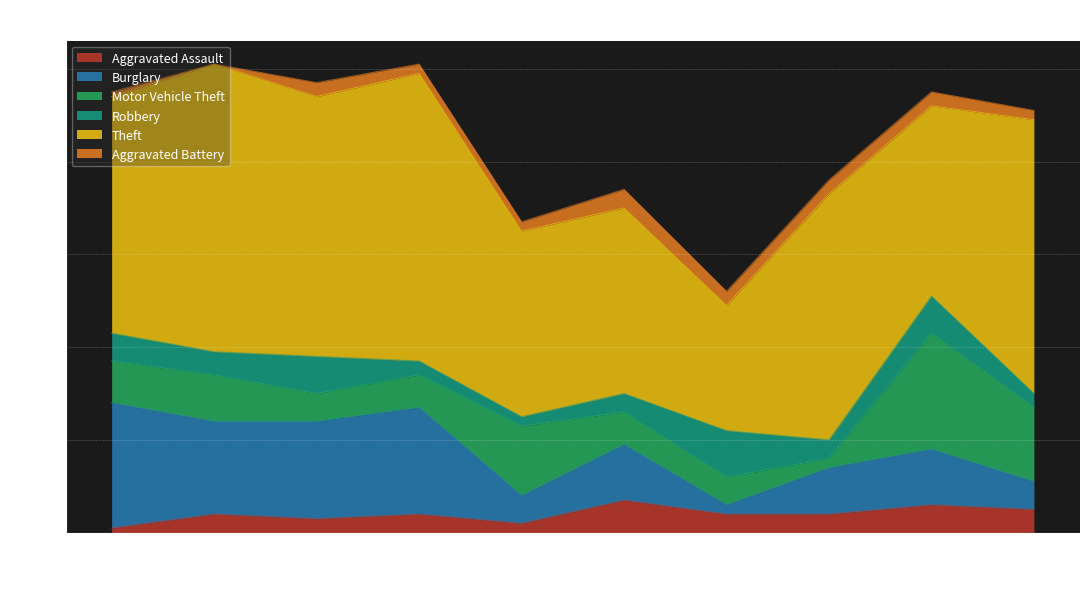

At which category is the sum across all series the highest?

2016